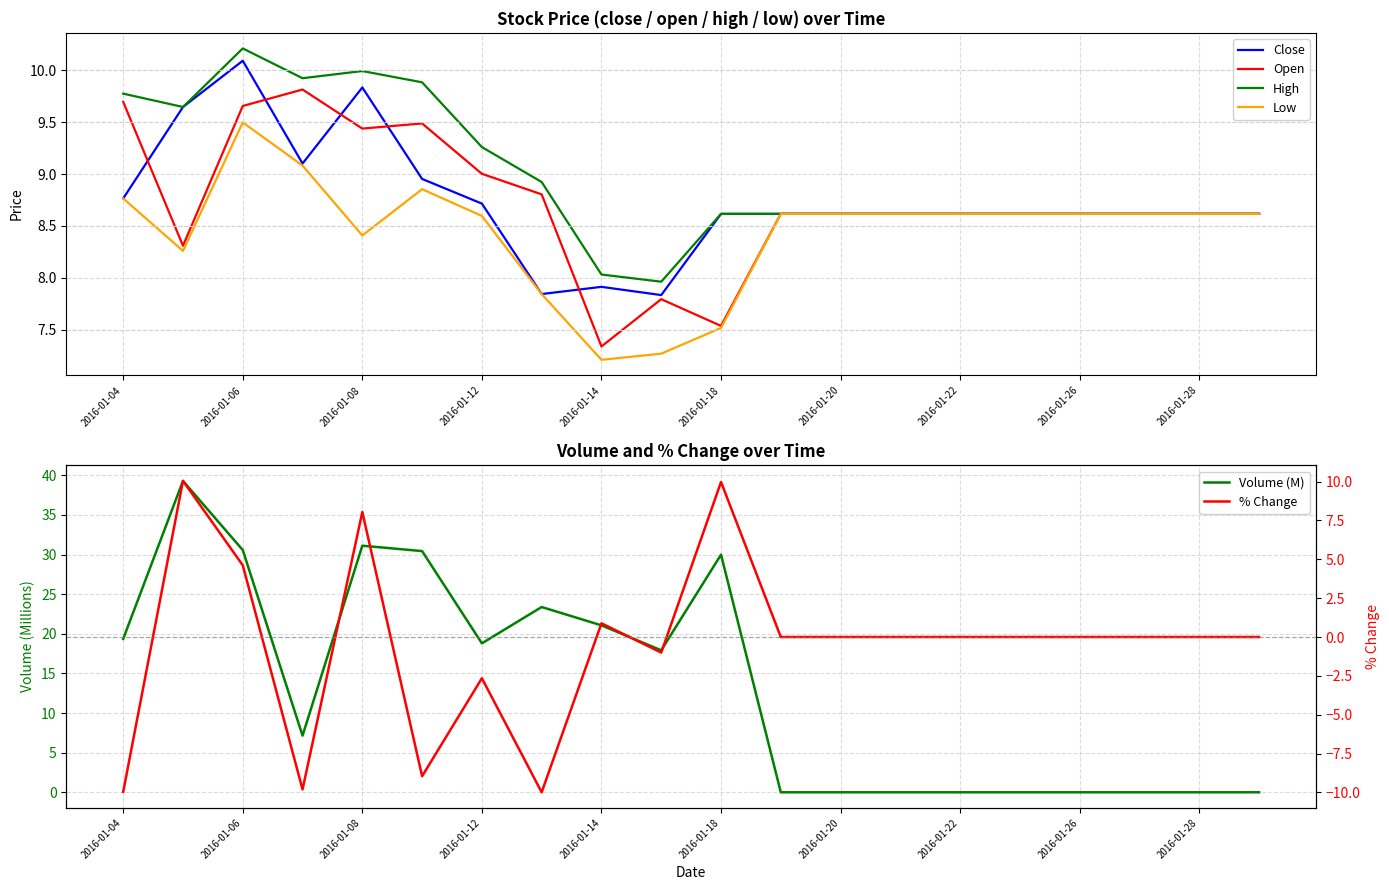

Count the number of data series in this chart.

6